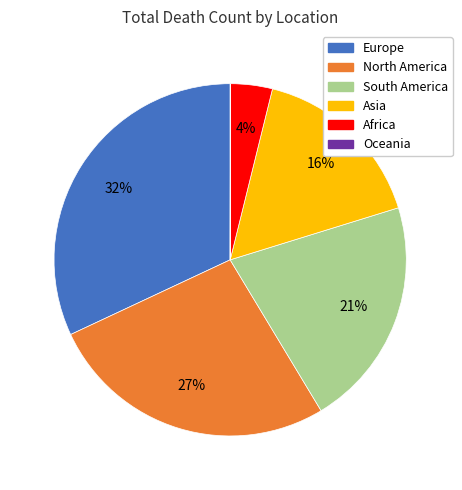

The Africa slice represents 4% of the pie. True or false?

True